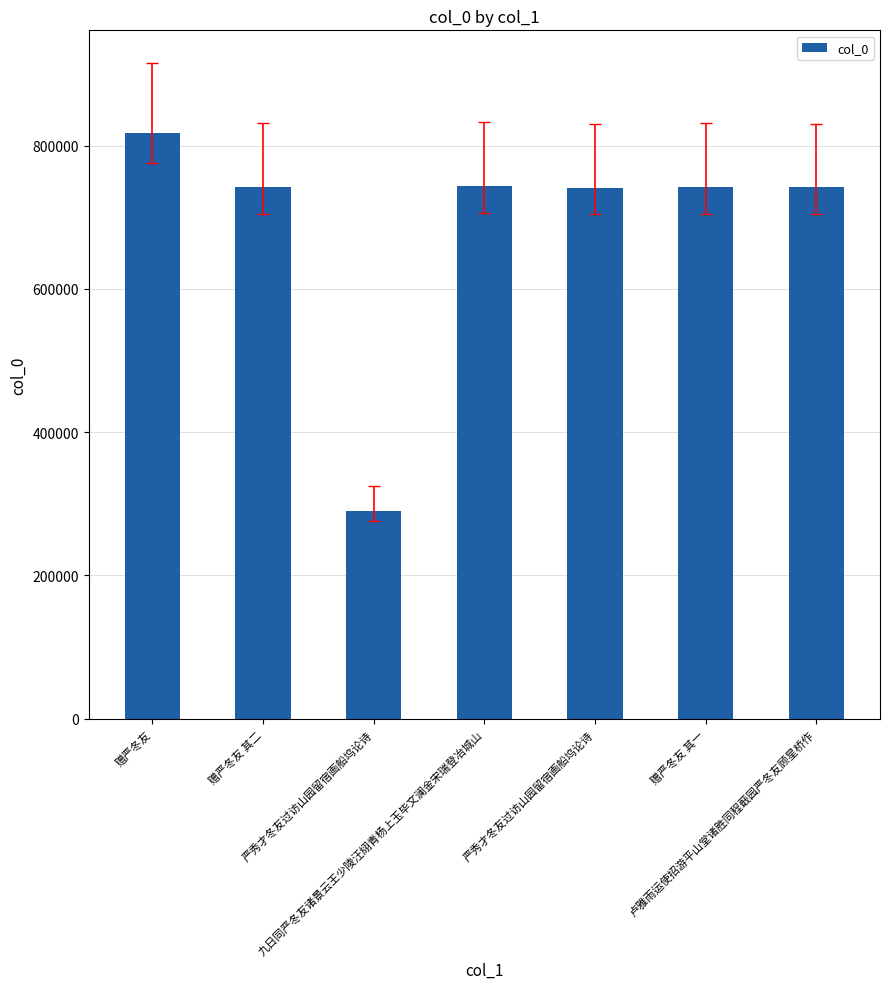

Reading right to left, what are all the values shown in this chart?

741553	741926	741318	743308	290527	741927	816979